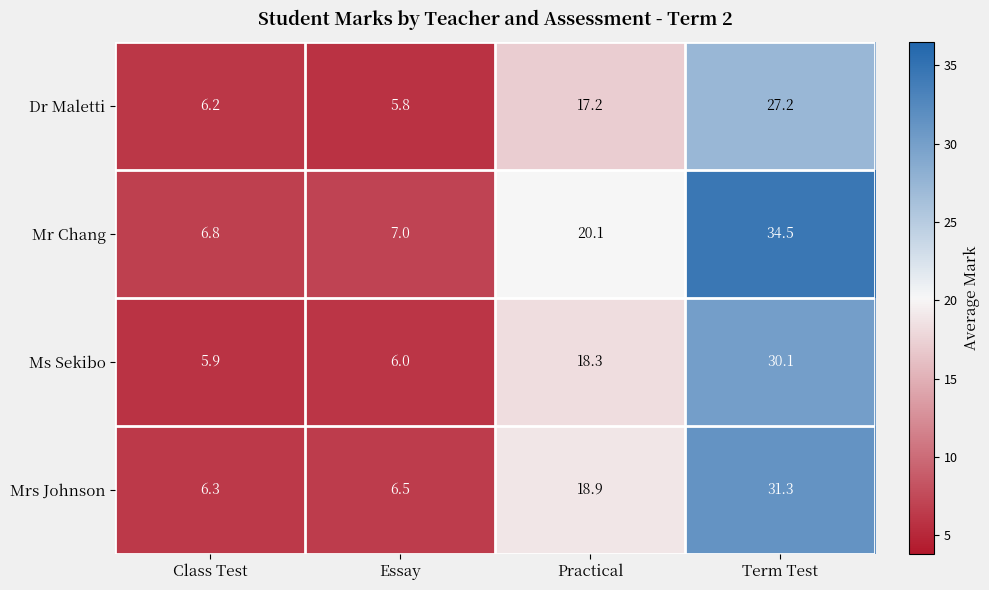

Which series has the widest spread of values?

Mr Chang